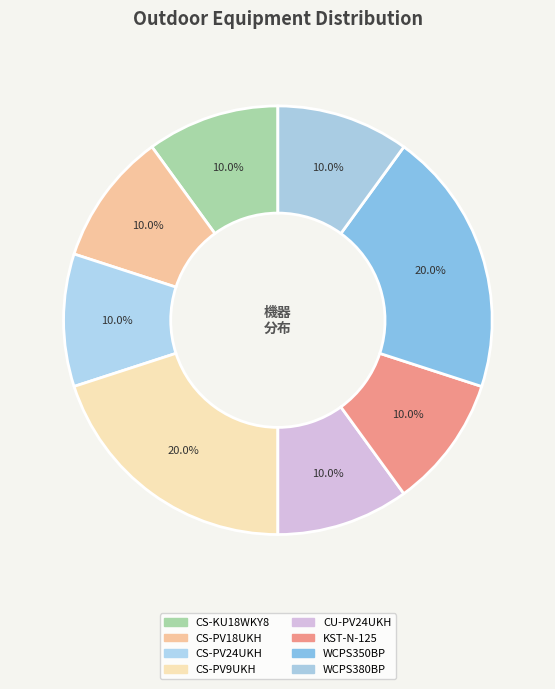

To the nearest percent, what percentage of the pie is WCPS350BP?

20%